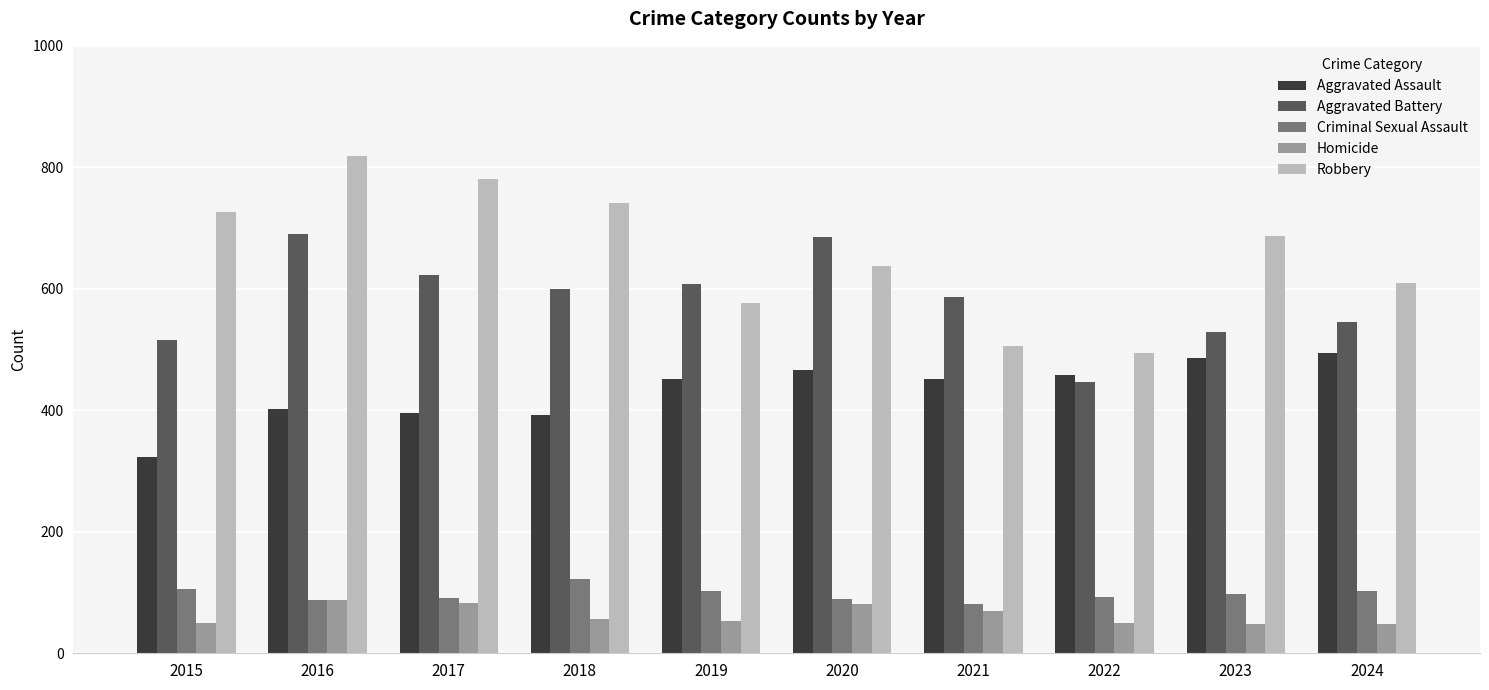

What is the difference between the second highest and second lowest values in the Aggravated Assault series?

94